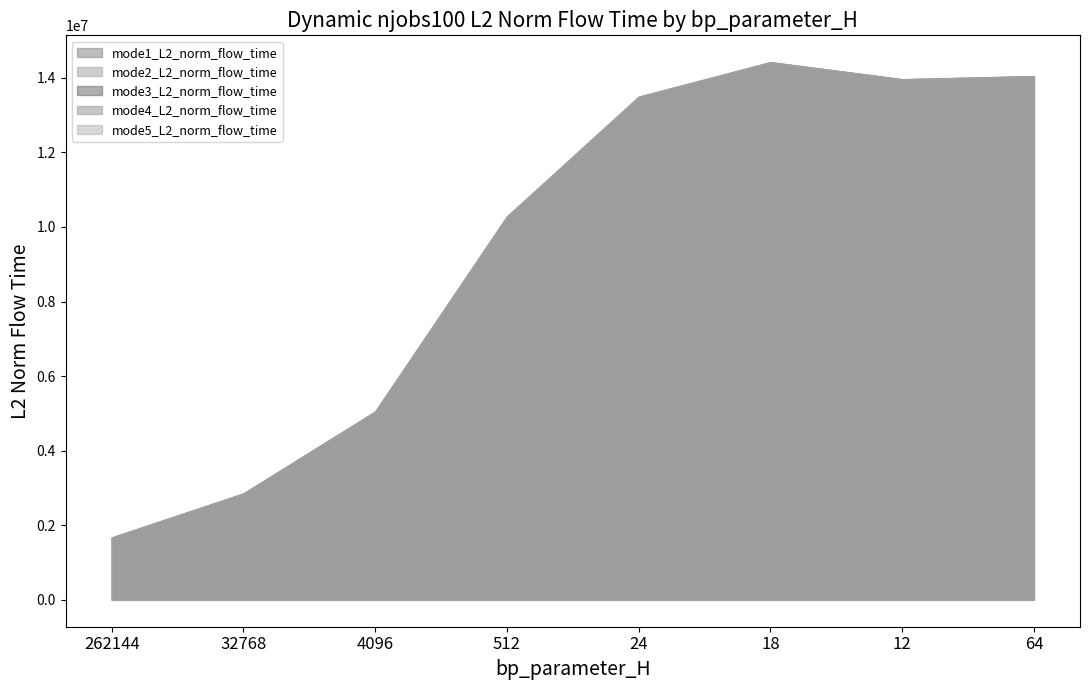

At 18, list the series in order from smallest to largest.

mode1_L2_norm_flow_time, mode2_L2_norm_flow_time, mode3_L2_norm_flow_time, mode4_L2_norm_flow_time, mode5_L2_norm_flow_time